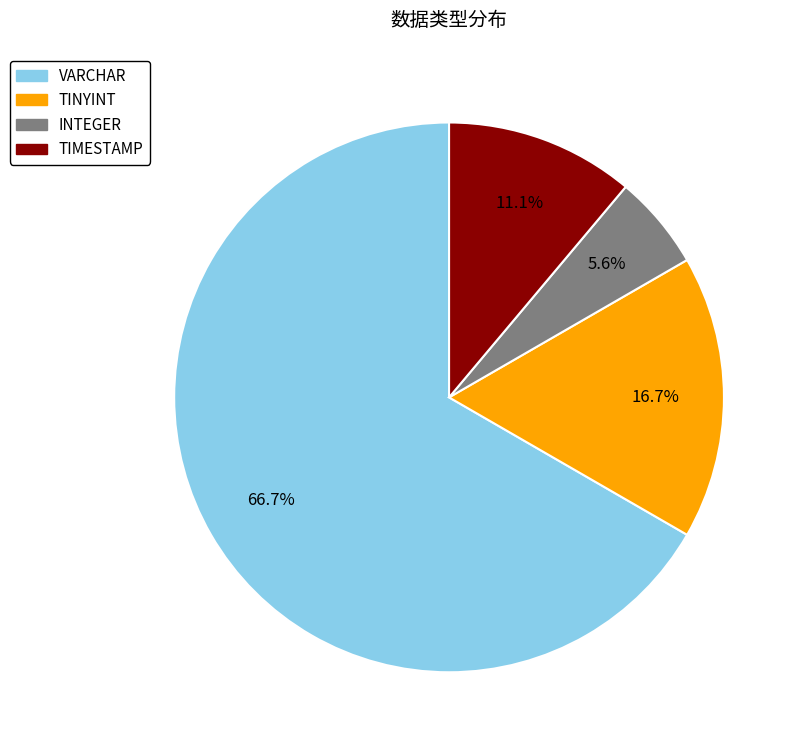

Do VARCHAR and TIMESTAMP together represent more than half of the pie?

Yes